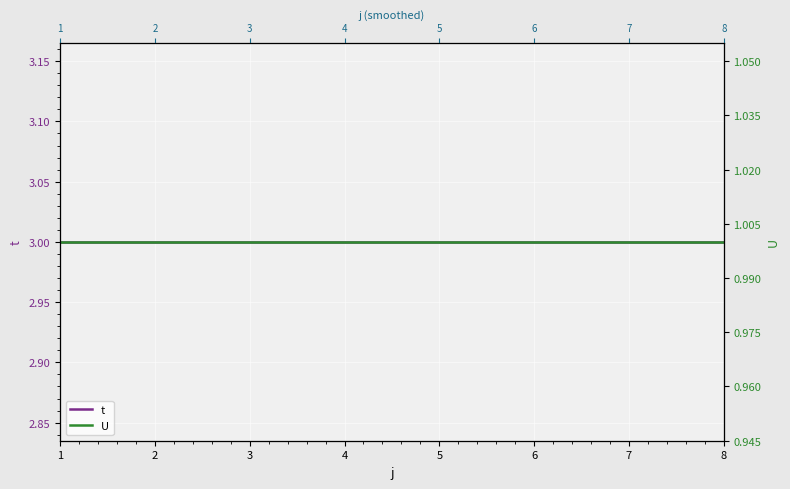

True or false: U and t cross at least once.

False